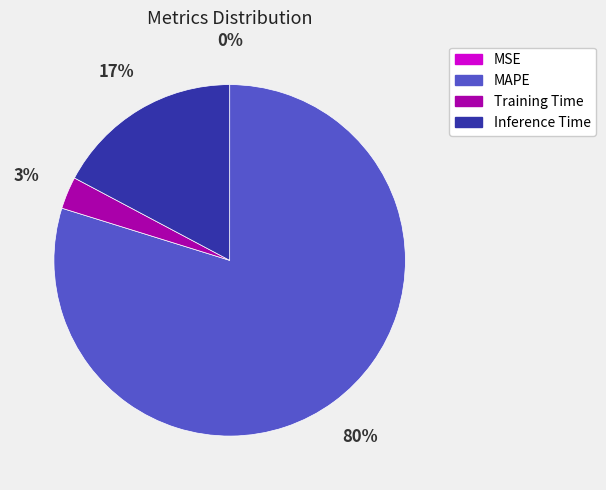

Is there any slice that represents more than half of the pie?

Yes